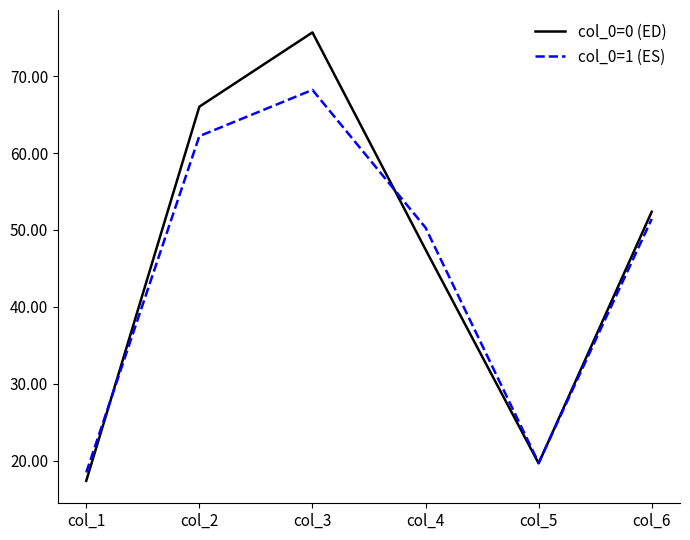

List the series in order of their peak value, highest first.

col_0=0 (ED), col_0=1 (ES)